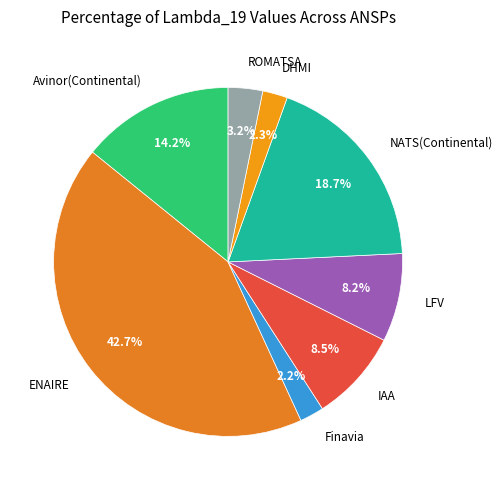

Which has a higher value, Avinor(Continental) or Finavia?

Avinor(Continental)